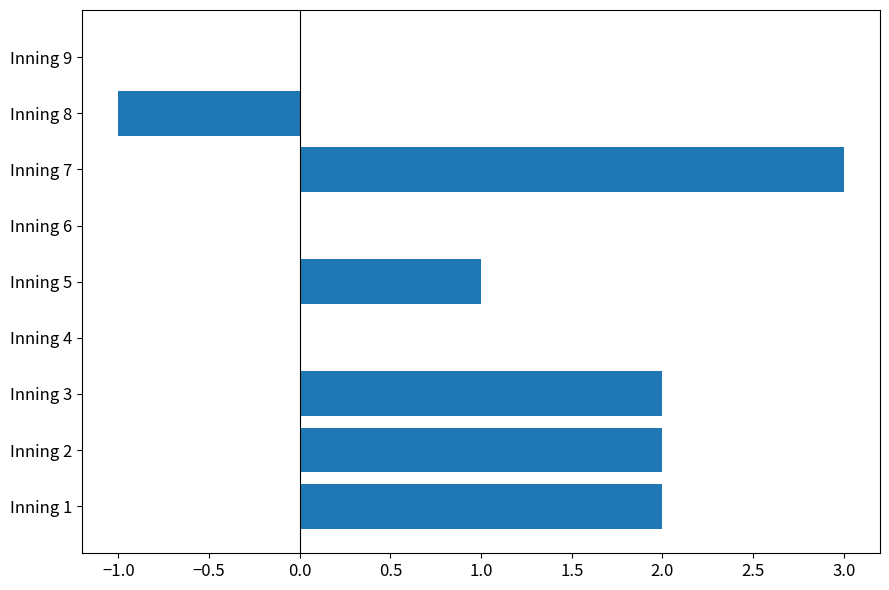

True or false: the data shows 1 at Inning 5.

True